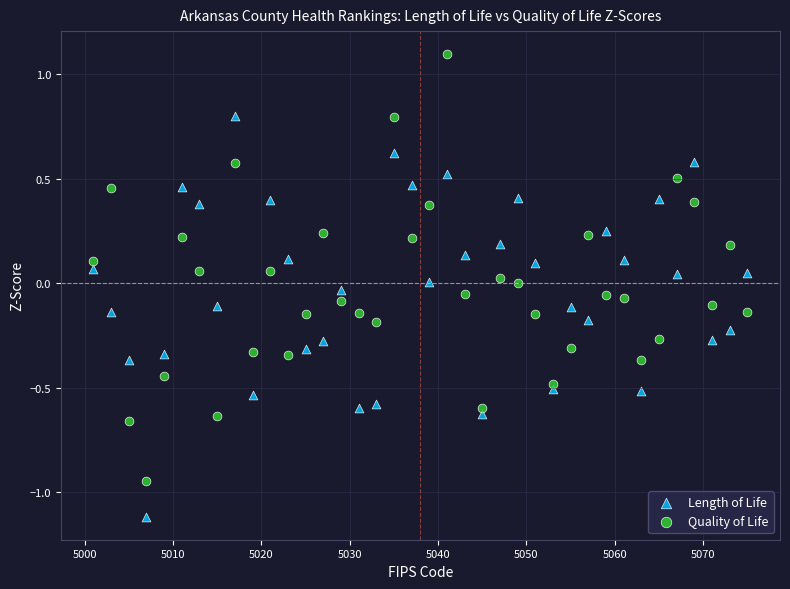

What is the X range (max minus min) for the scatter plot?

74.0